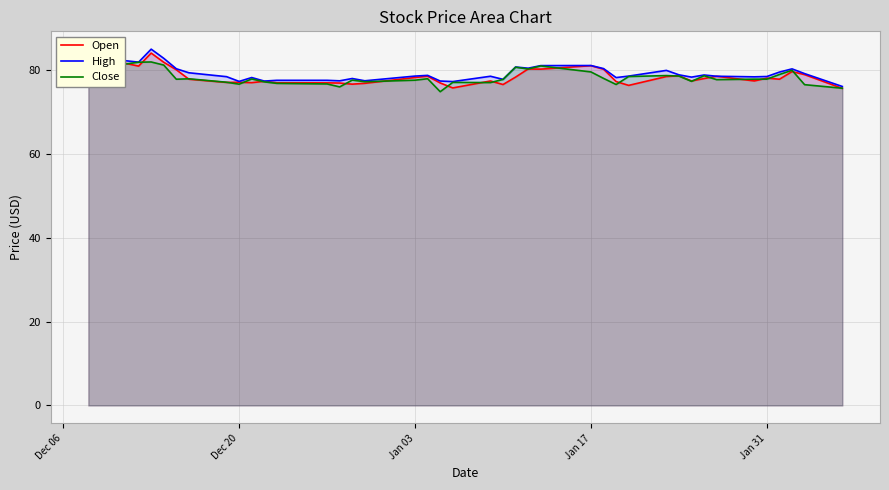

What is the value of the High point at the 21st from the left?

78.6